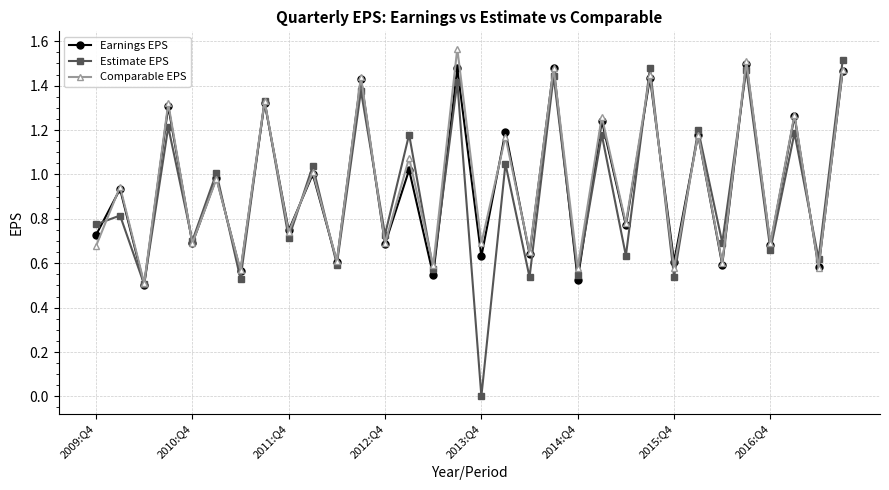

True or false: Earnings EPS and Comparable EPS cross at least once.

True